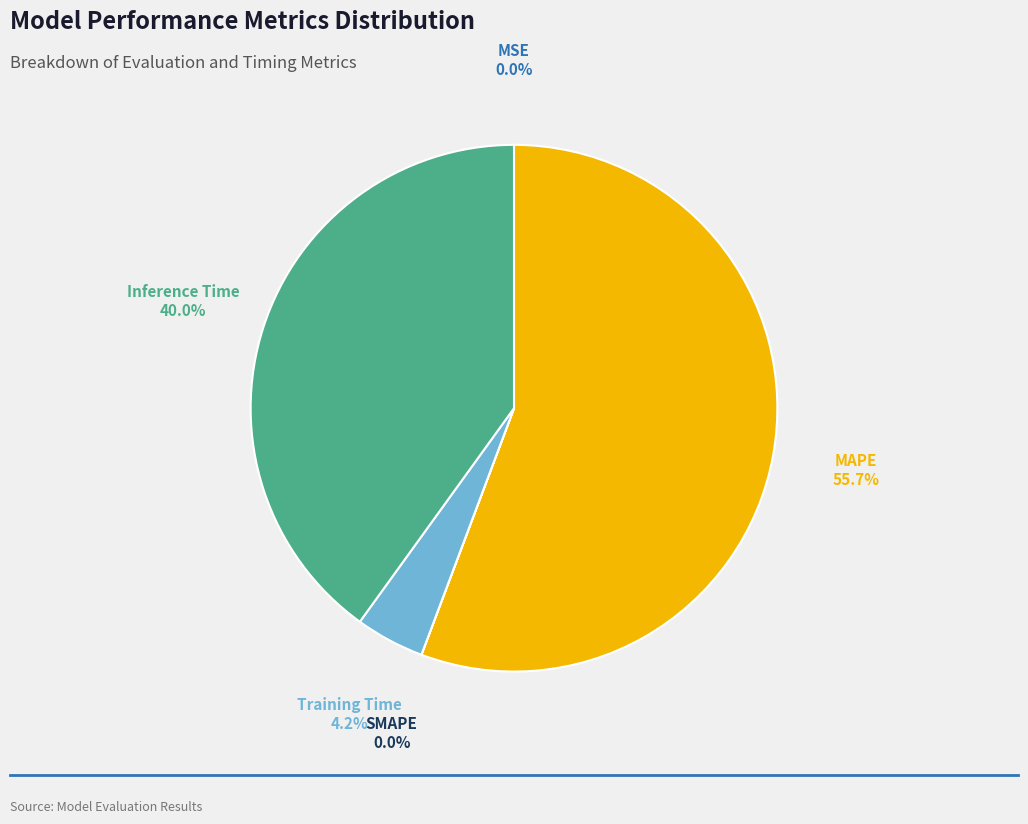

To the nearest percent, what is the difference between the MSE and Inference Time slice percentages?

40%